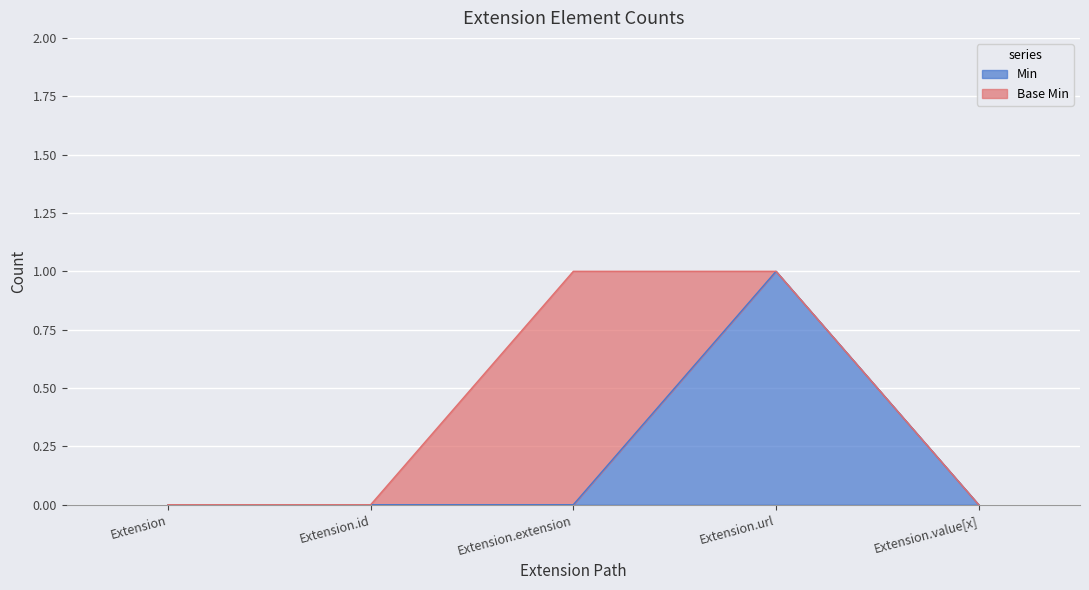

Reading left to right, list all the values displayed in this chart.

Extension=0	Extension.id=0	Extension.extension=0	Extension.url=1	Extension.value[x]=0